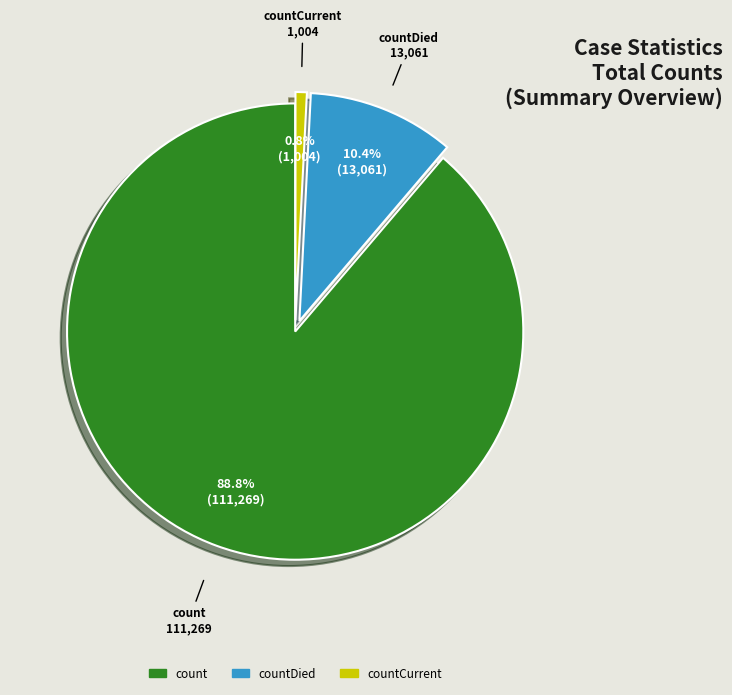

Does any single category account for the majority?

Yes